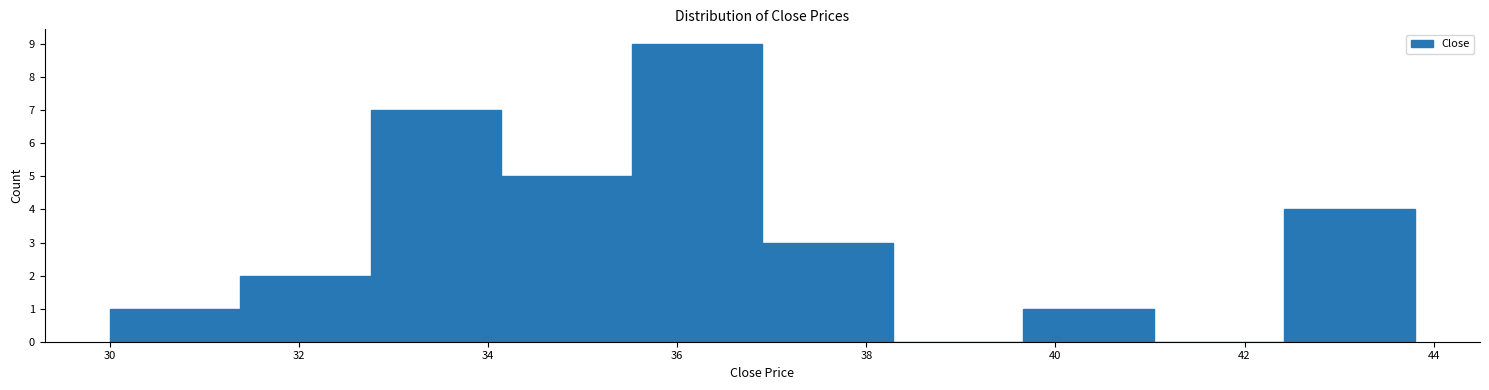

Reading left to right, transcribe this chart: for each bar, give the range it covers on the x-axis and its height. Neither the bar edges nor the heights are printed on the chart, so give them approximately, as read against the axes.

30.00 to 31.38: 1
31.38 to 32.76: 2
32.76 to 34.14: 7
34.14 to 35.52: 5
35.52 to 36.90: 9
36.90 to 38.28: 3
38.28 to 39.66: 0
39.66 to 41.04: 1
41.04 to 42.42: 0
42.42 to 43.80: 4